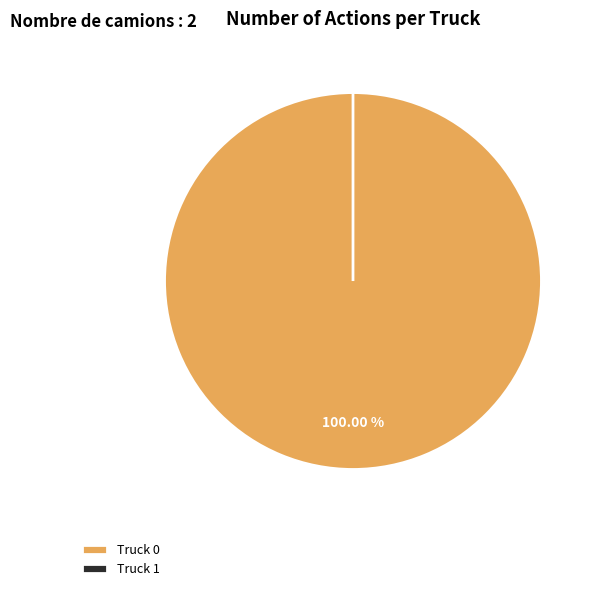

The Truck 0 slice represents 100% of the pie. True or false?

True